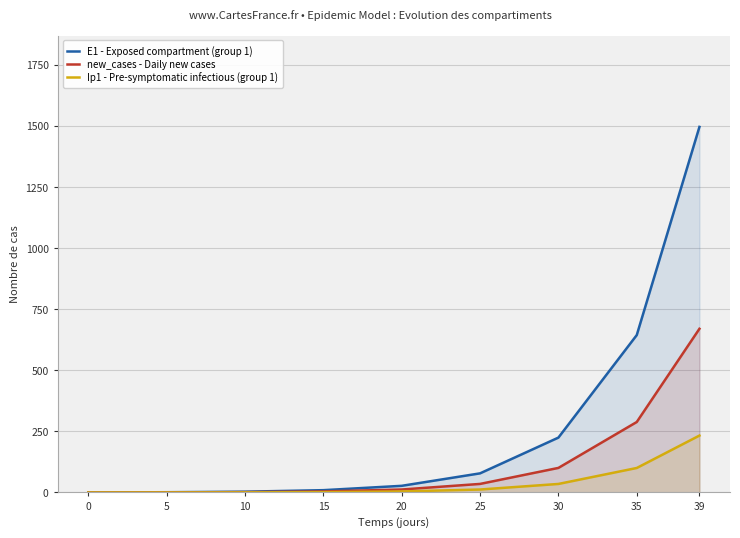

Is the value of new_cases - Daily new cases at 10 greater than the value of E1 - Exposed compartment (group 1) at 35?

No